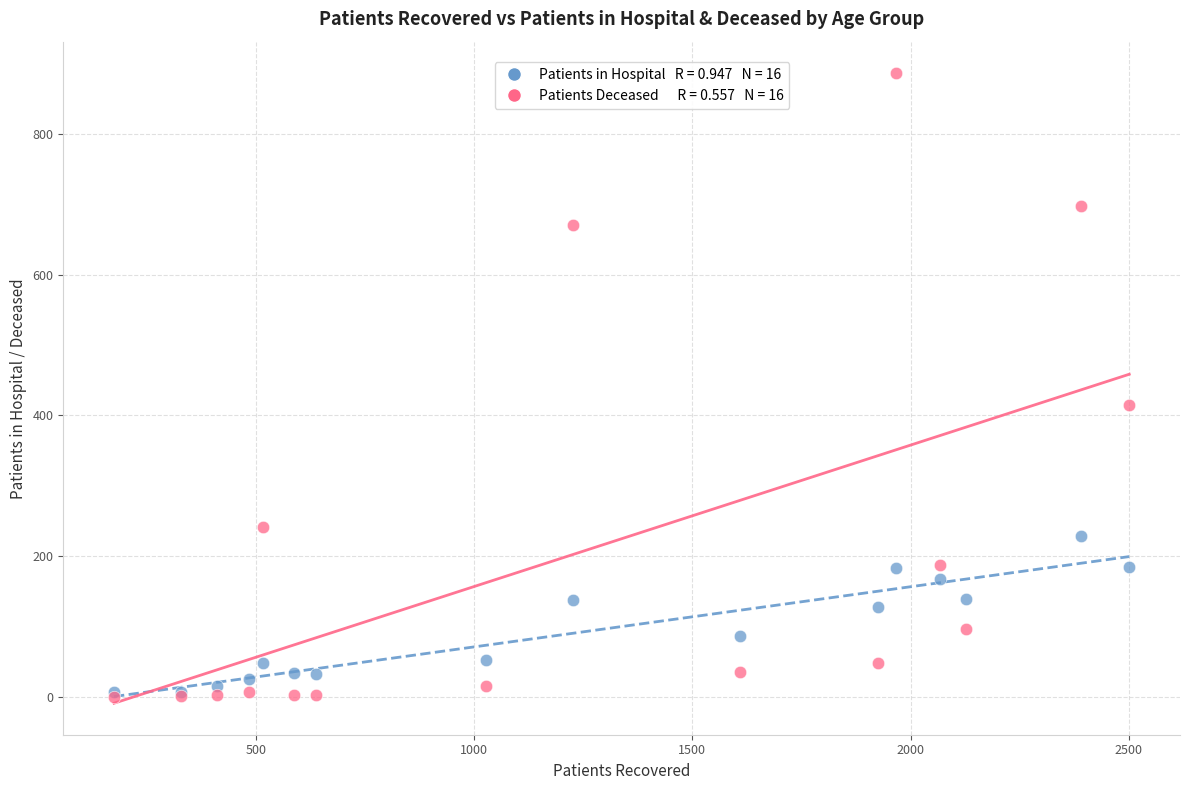

Across all series, what Y value is closest to 443?

415